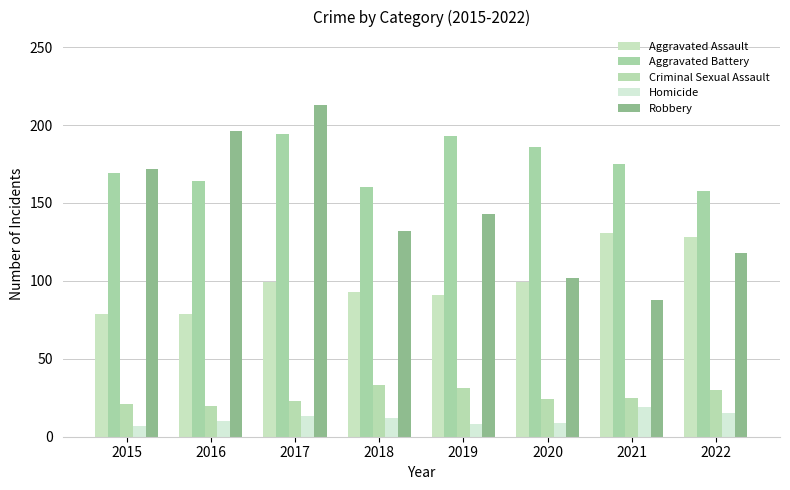

How many data points does each series have?

8